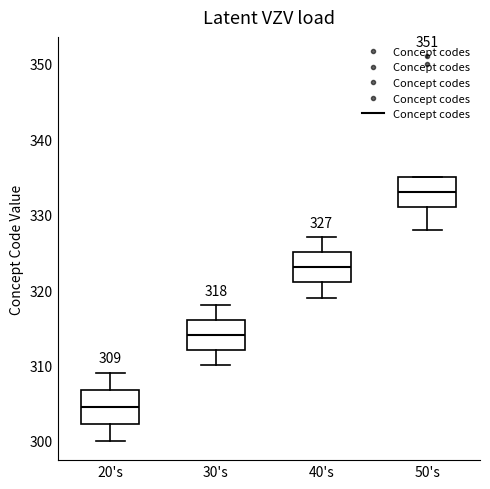

Which box's median line is the highest?

50's